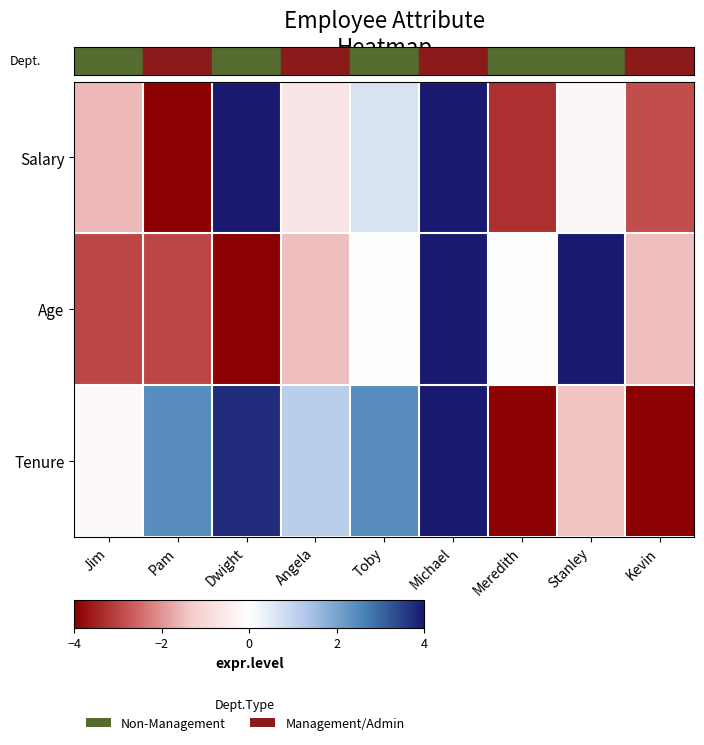

List the series in order of their peak value, lowest first.

Tenure, Salary, Age